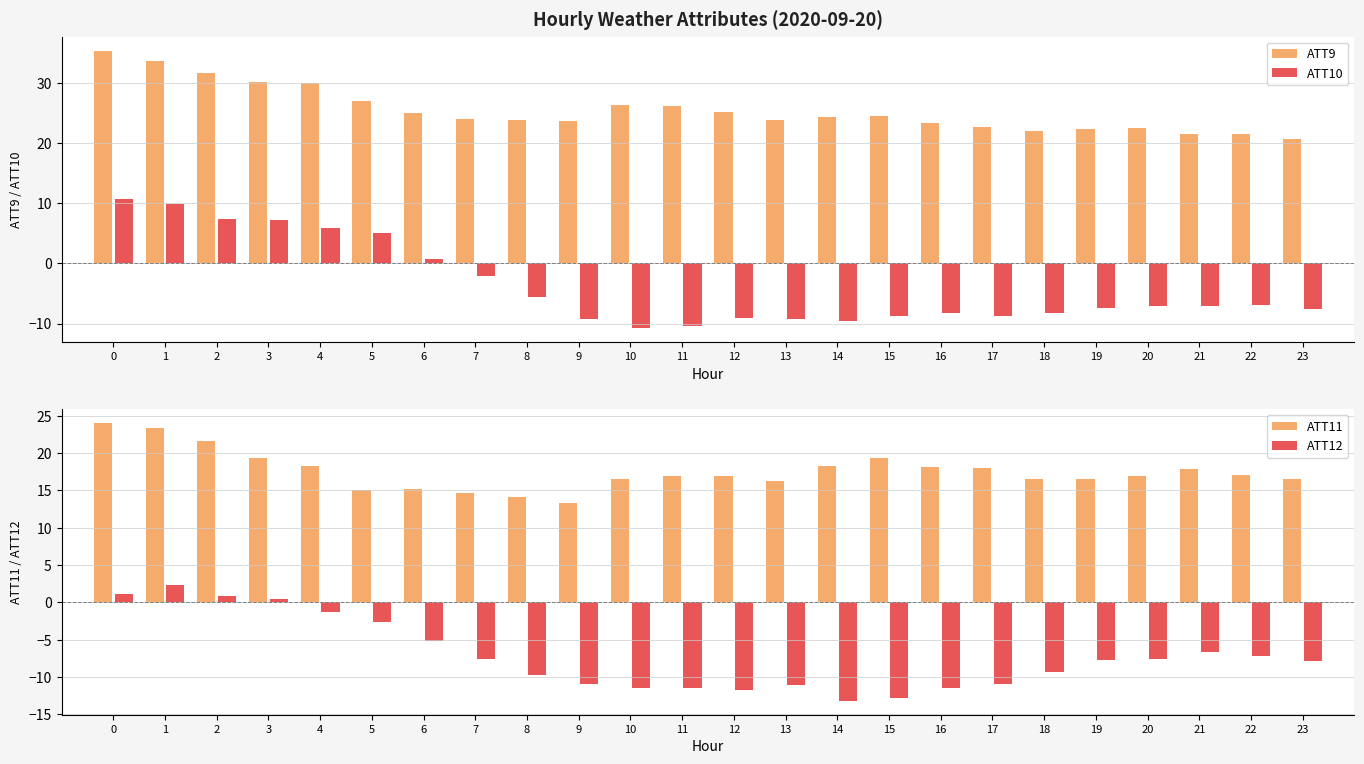

Reading left to right, transcribe all the data shown in this chart.

ATT9: 0=35.5	1=33.8	2=31.7	3=30.3	4=30.0	5=27.1	6=25.0	7=24.1	8=23.8	9=23.7	10=26.3	11=26.3	12=25.2	13=23.9	14=24.4	15=24.6	16=23.4	17=22.8	18=22.1	19=22.4	20=22.6	21=21.6	22=21.6	23=20.8
ATT10: 0=10.8	1=9.9	2=7.5	3=7.3	4=5.9	5=5.2	6=0.7	7=-2.1	8=-5.6	9=-9.2	10=-10.8	11=-10.4	12=-9.1	13=-9.2	14=-9.5	15=-8.8	16=-8.2	17=-8.7	18=-8.2	19=-7.5	20=-7.1	21=-7.0	22=-6.9	23=-7.6
ATT11: 0=24.0	1=23.4	2=21.6	3=19.3	4=18.3	5=15.0	6=15.2	7=14.7	8=14.2	9=13.3	10=16.5	11=16.9	12=16.9	13=16.2	14=18.3	15=19.4	16=18.1	17=18.0	18=16.5	19=16.5	20=16.9	21=17.8	22=17.1	23=16.6
ATT12: 0=1.1	1=2.3	2=0.9	3=0.4	4=-1.3	5=-2.7	6=-5.2	7=-7.7	8=-9.8	9=-11.0	10=-11.5	11=-11.5	12=-11.7	13=-11.1	14=-13.2	15=-12.8	16=-11.4	17=-10.9	18=-9.3	19=-7.7	20=-7.6	21=-6.6	22=-7.2	23=-7.8